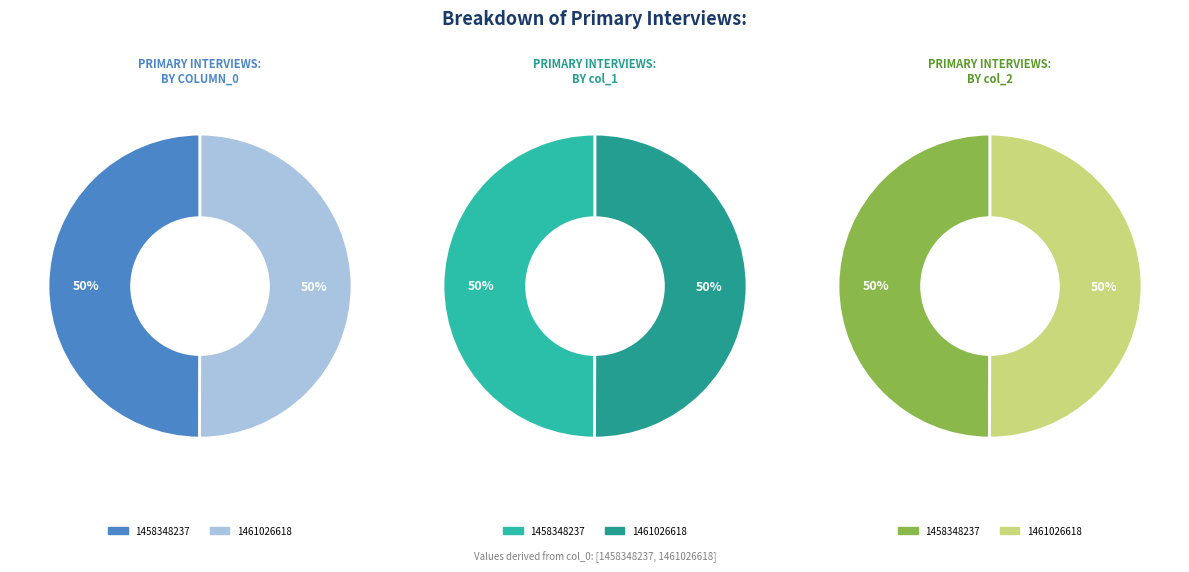

To the nearest percent, what is the average slice percentage?

50%